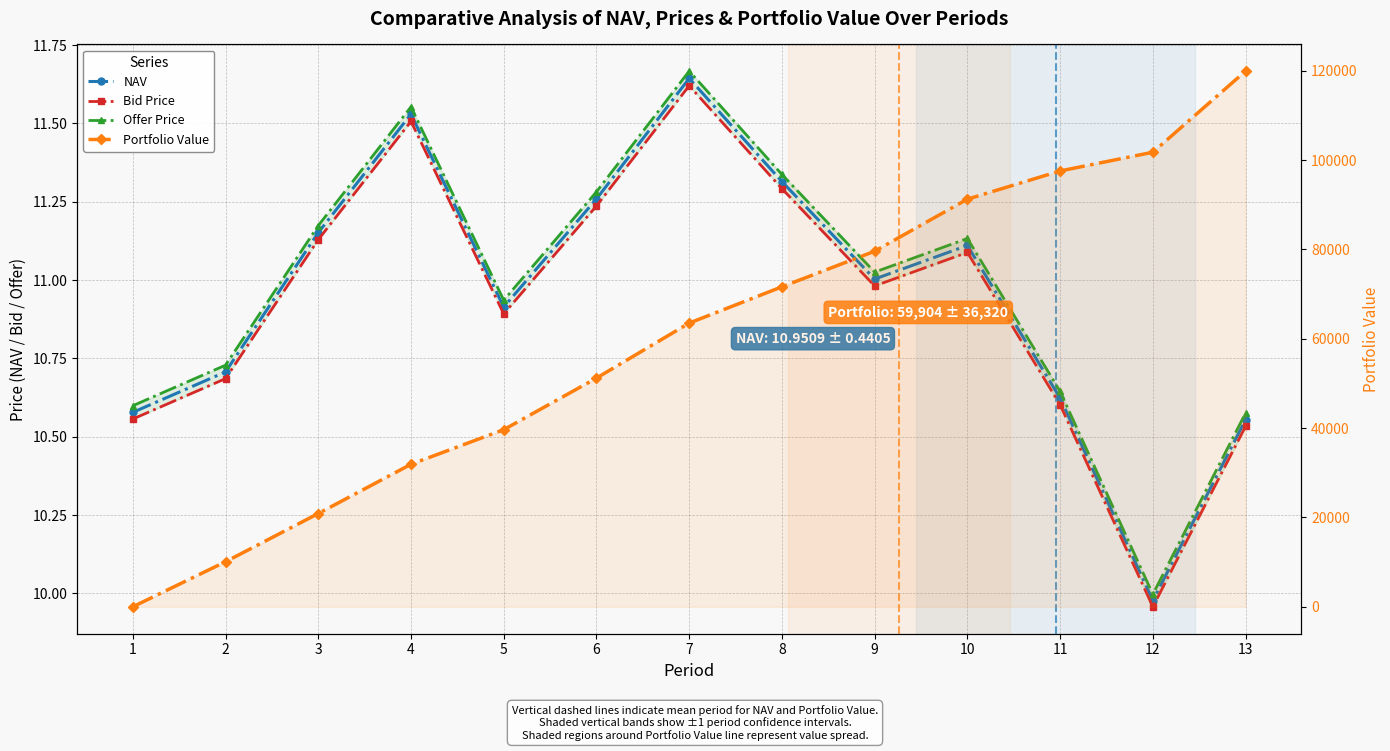

What is the approximate value of Portfolio Value at 10?

91235.6